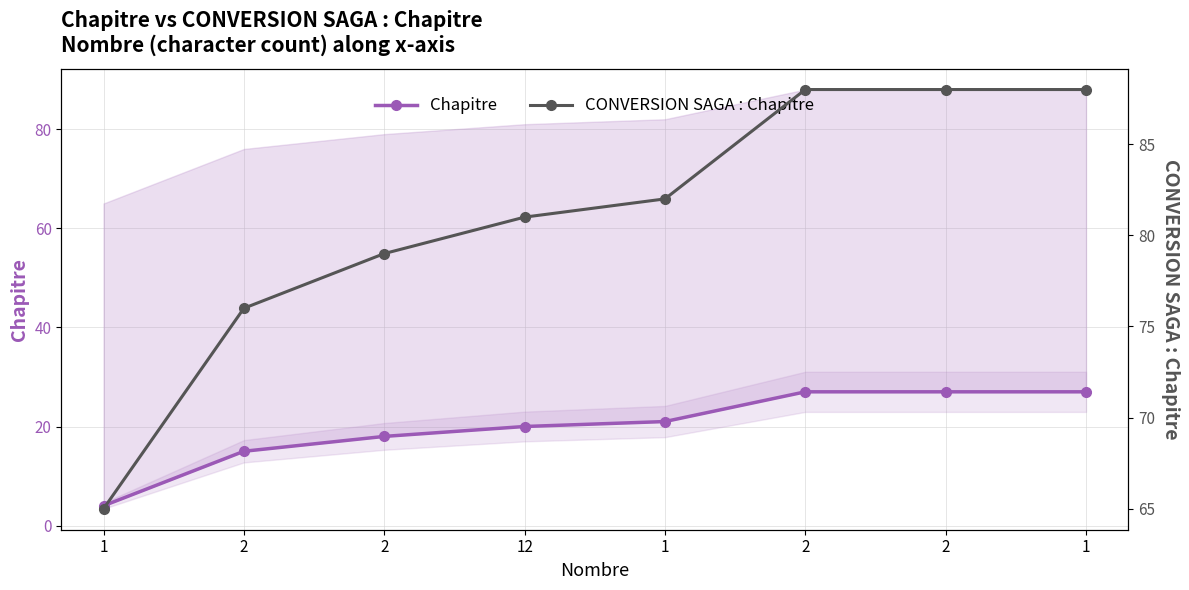

What is the difference between the CONVERSION SAGA : Chapitre values at 2 and 12?

2